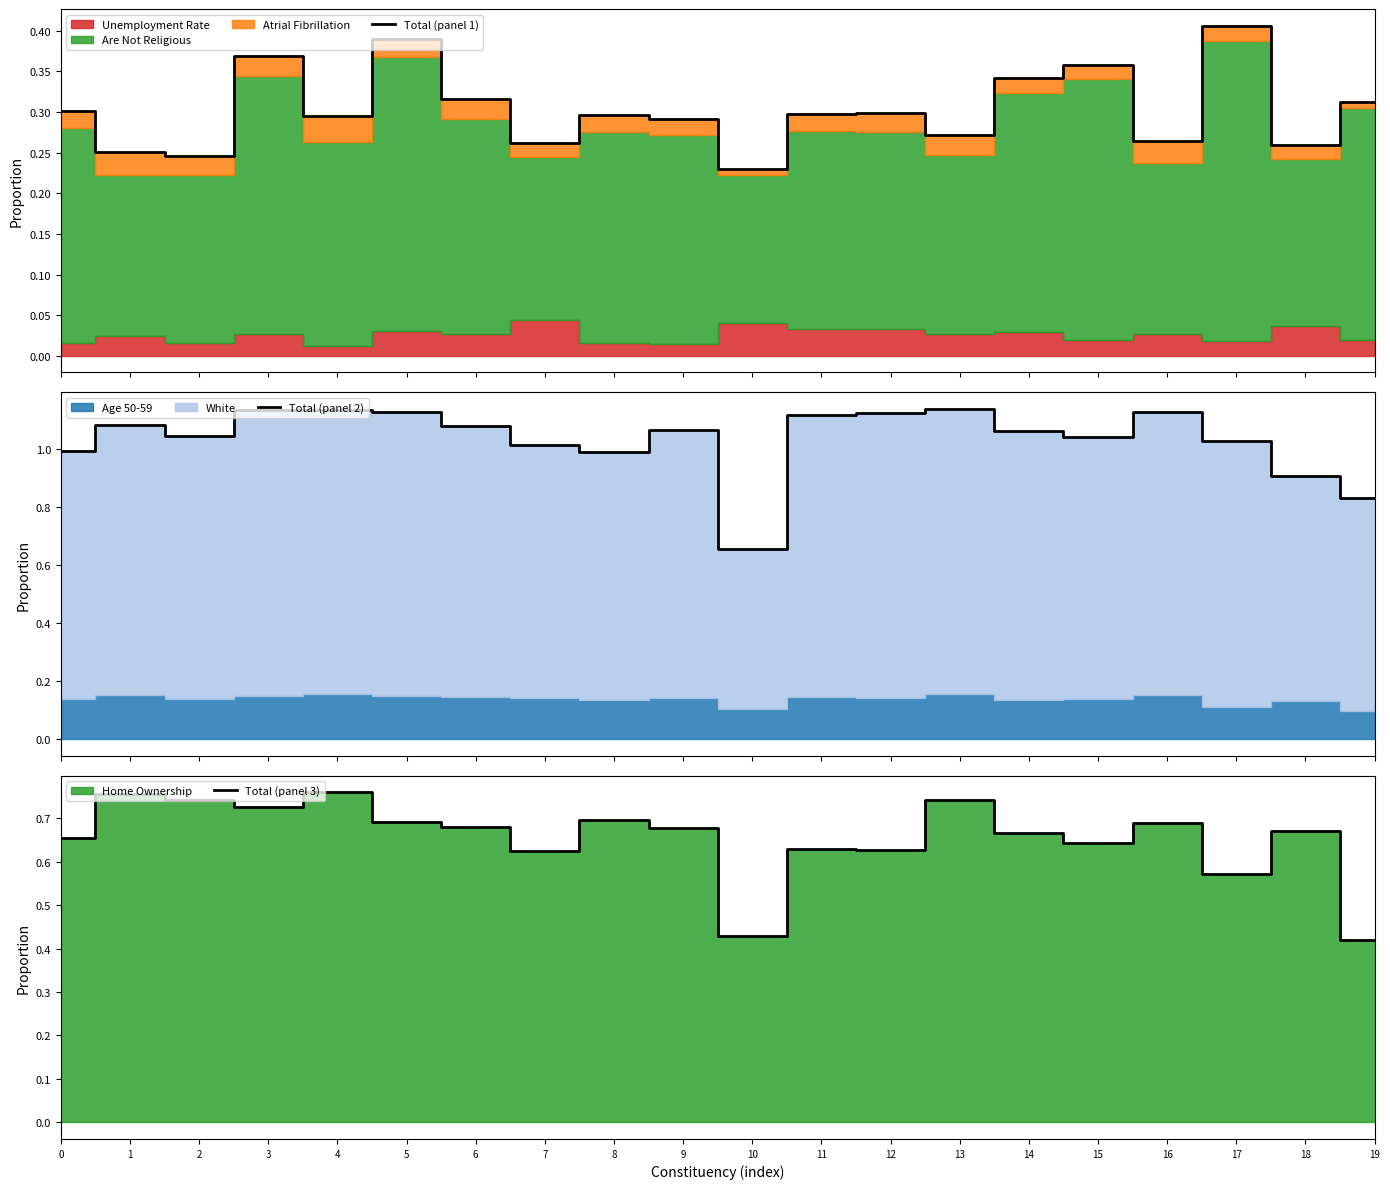

At how many categories does at least one series exceed 0?

20